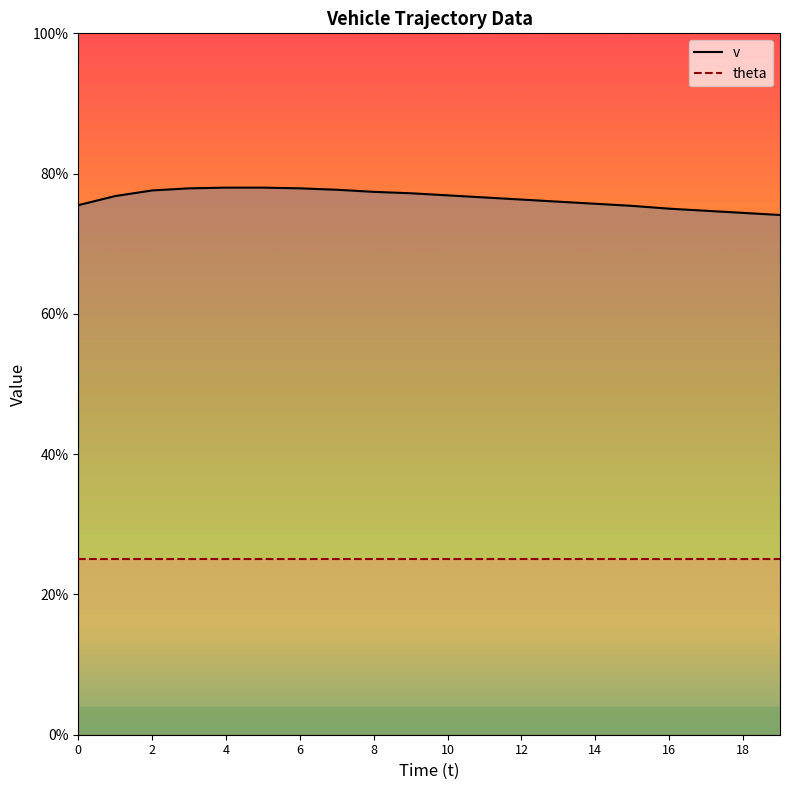

What is the value of the v point at the 6th from the left?

7.8